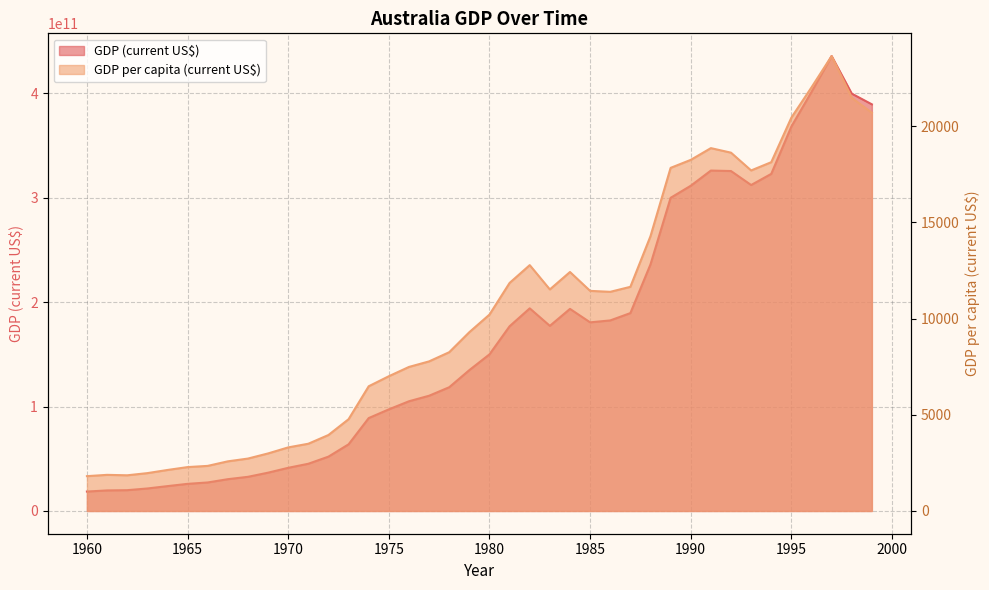

How many data points does each series have?

40